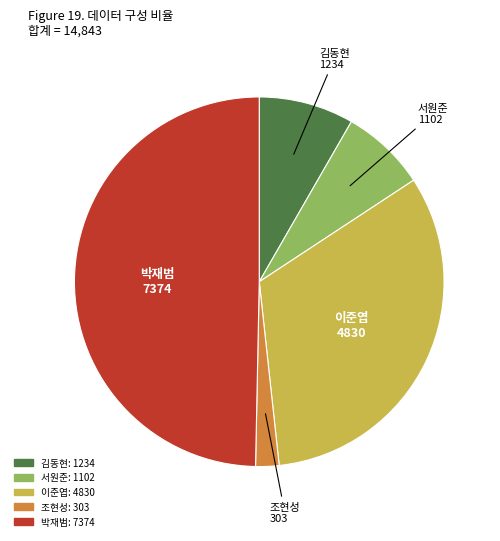

Which has a higher value, 이준엽 or 박재범?

박재범